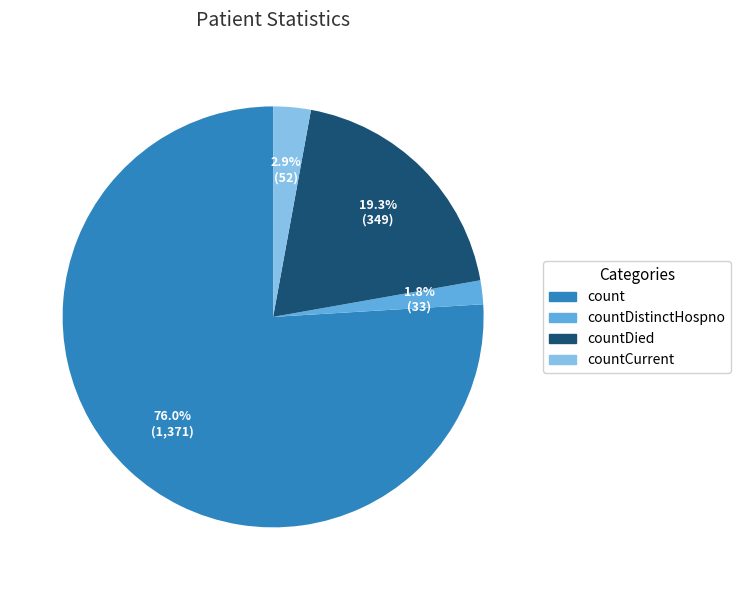

Is there any slice that represents more than half of the pie?

Yes